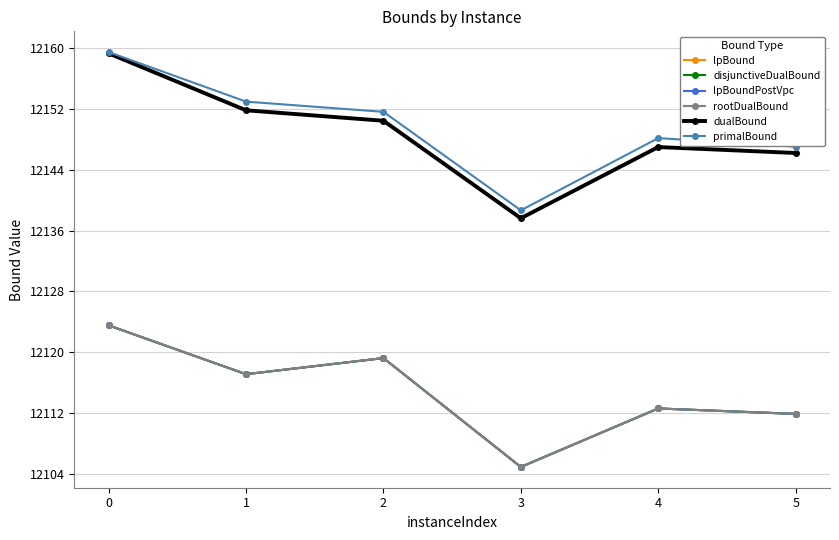

Which series has the largest total across all categories?

primalBound